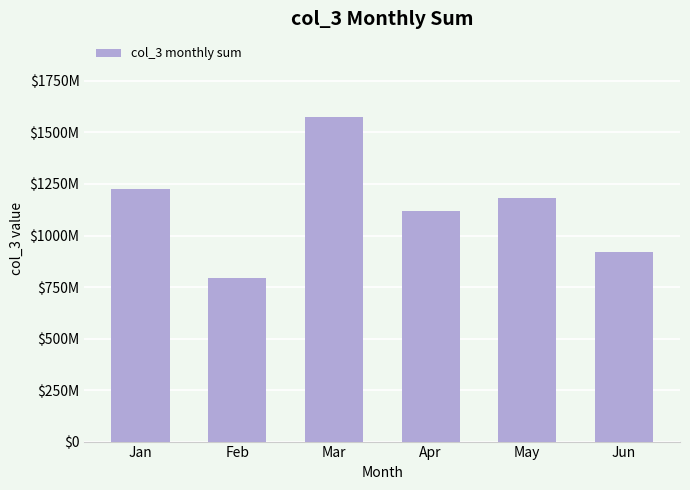

True or false: the data shows 228132814 at Feb.

False